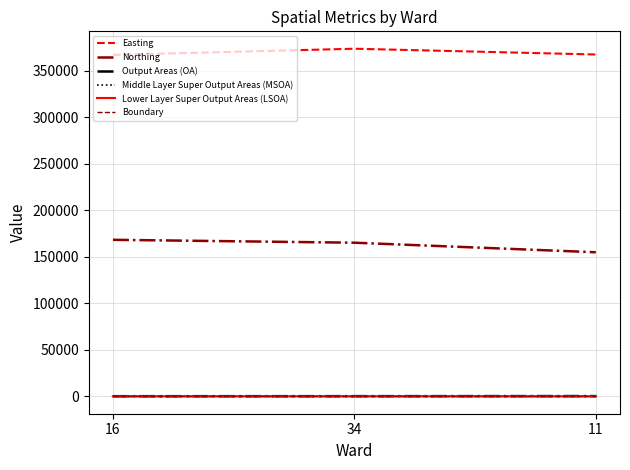

At how many categories does at least one series exceed 226291?

3